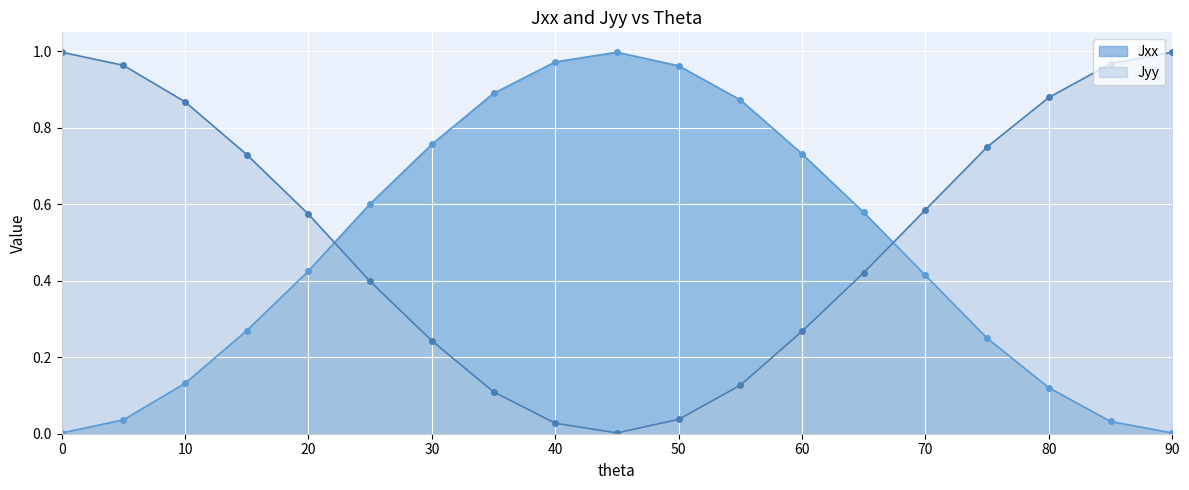

At which label is Jxx closest to 0?

90